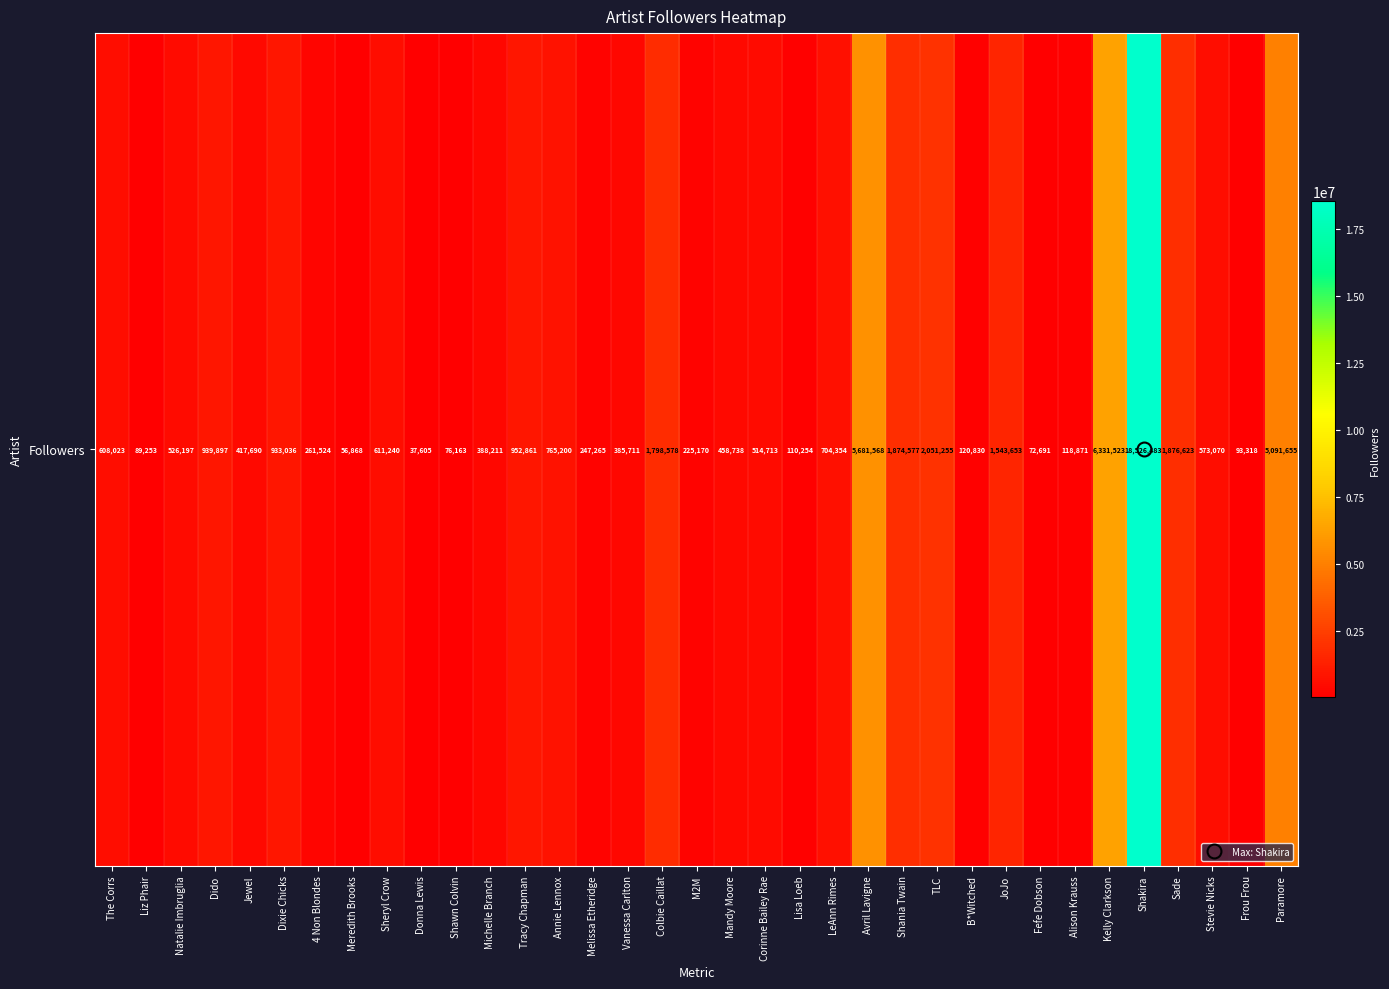

The chart shows a value of 26970101 at Shakira. True or false?

False